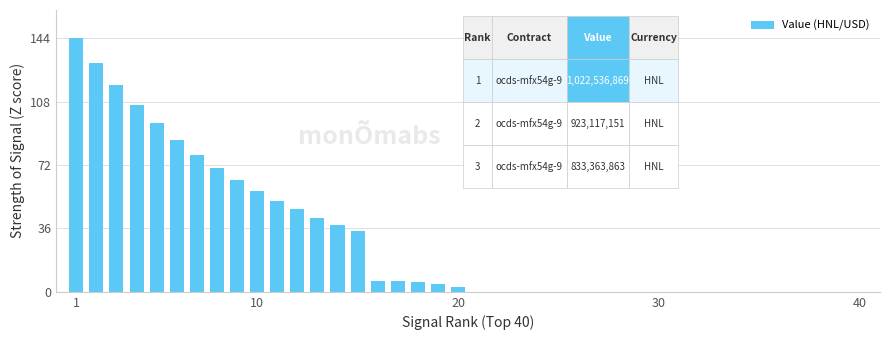

What is the maximum value shown in the chart?

144.0